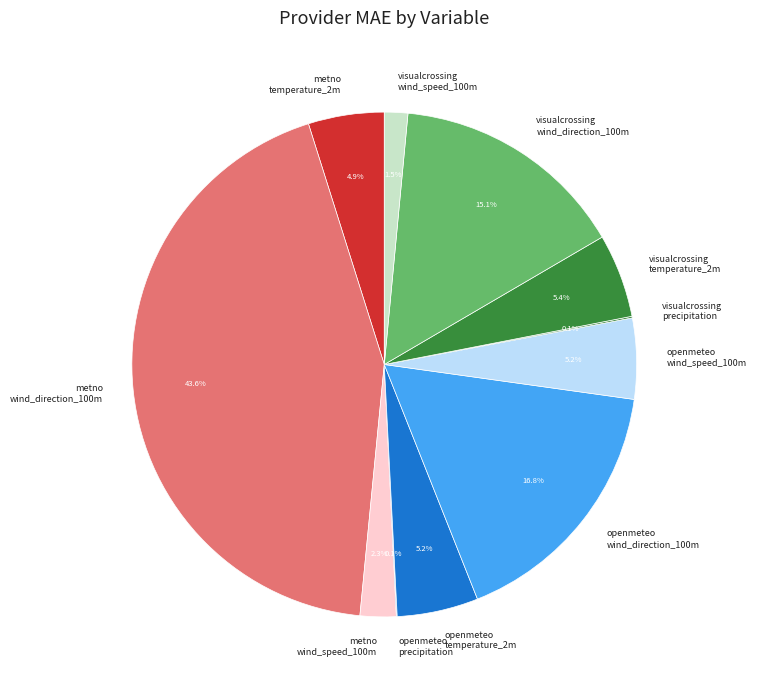

Is there any slice that represents more than half of the pie?

No